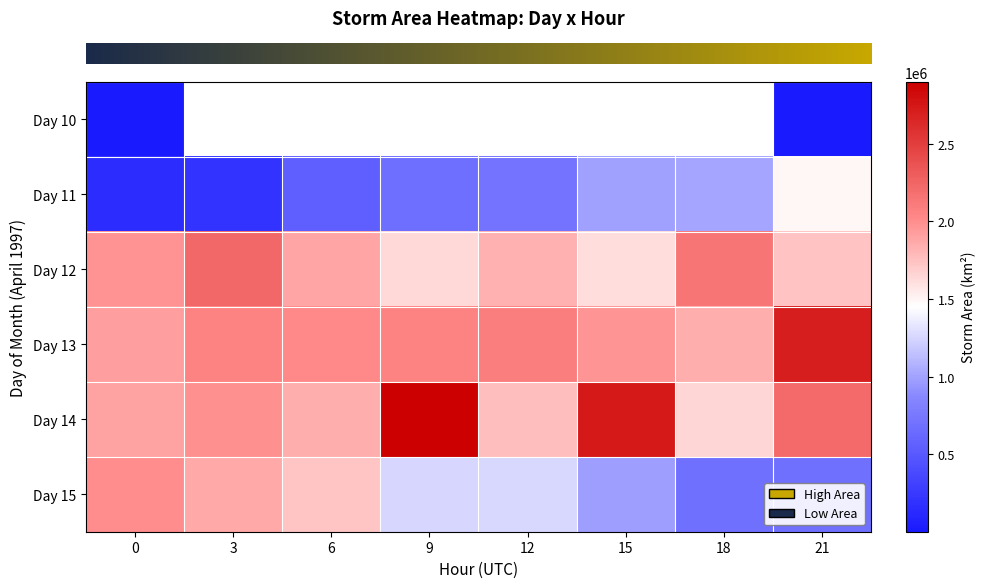

Count the number of data series in this chart.

6